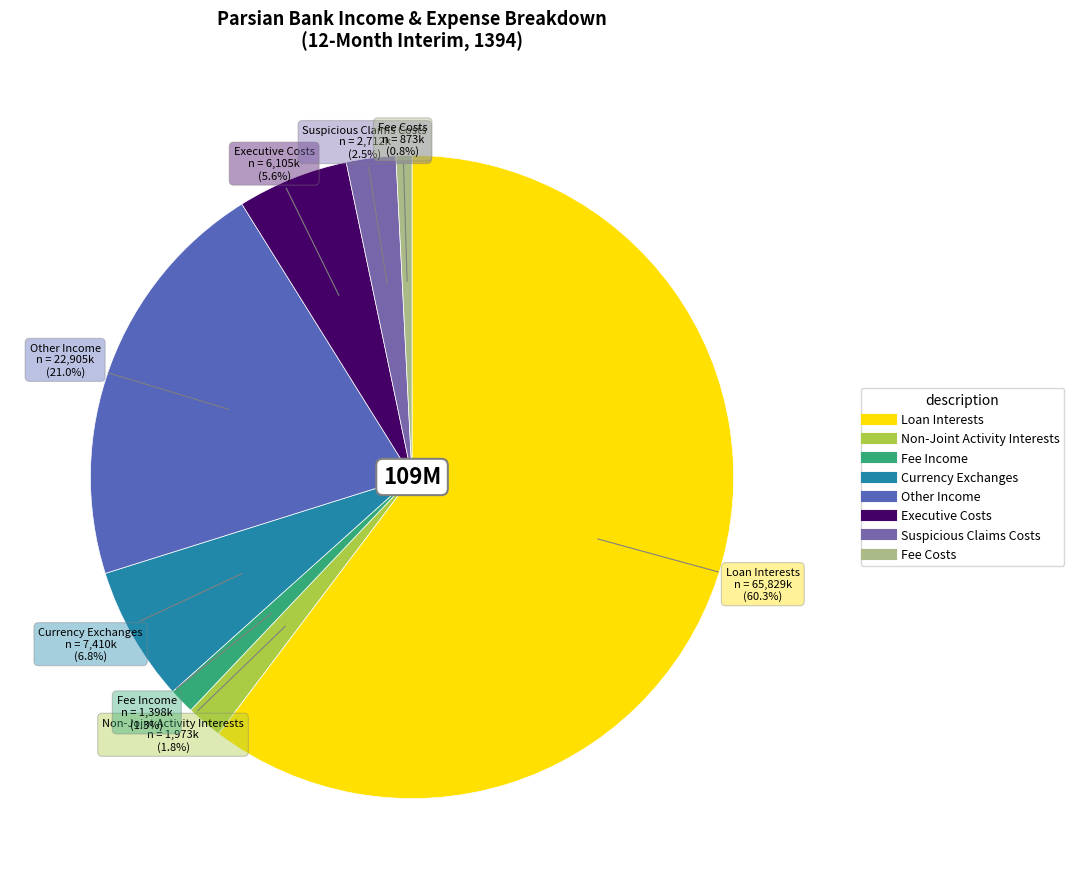

How many slices are in this pie chart?

8